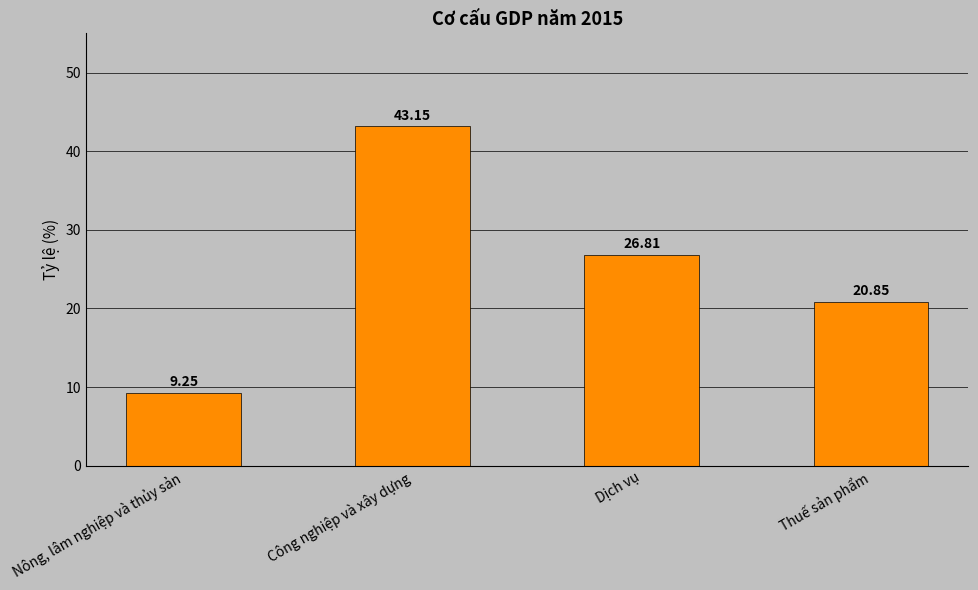

Between Dịch vụ and Công nghiệp và xây dựng, which is larger?

Công nghiệp và xây dựng